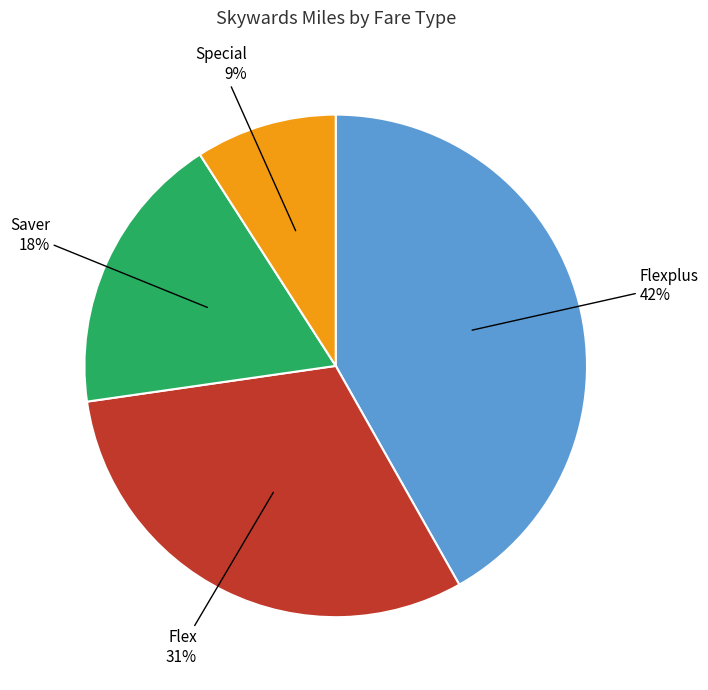

To the nearest percent, what is the difference between the largest and smallest slice percentages?

33%